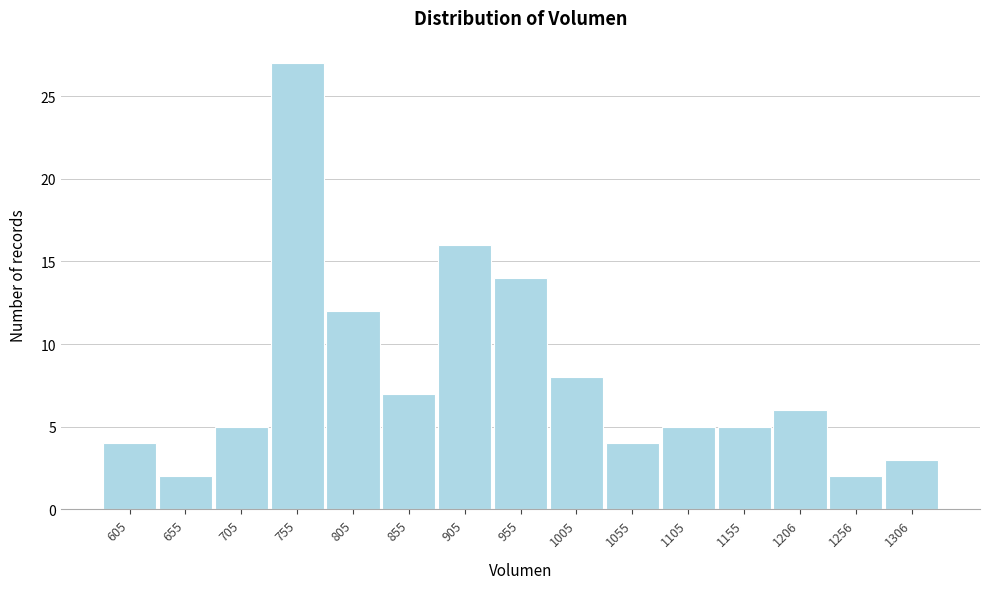

Over which range of the x-axis is the bar tallest?

730 to 780